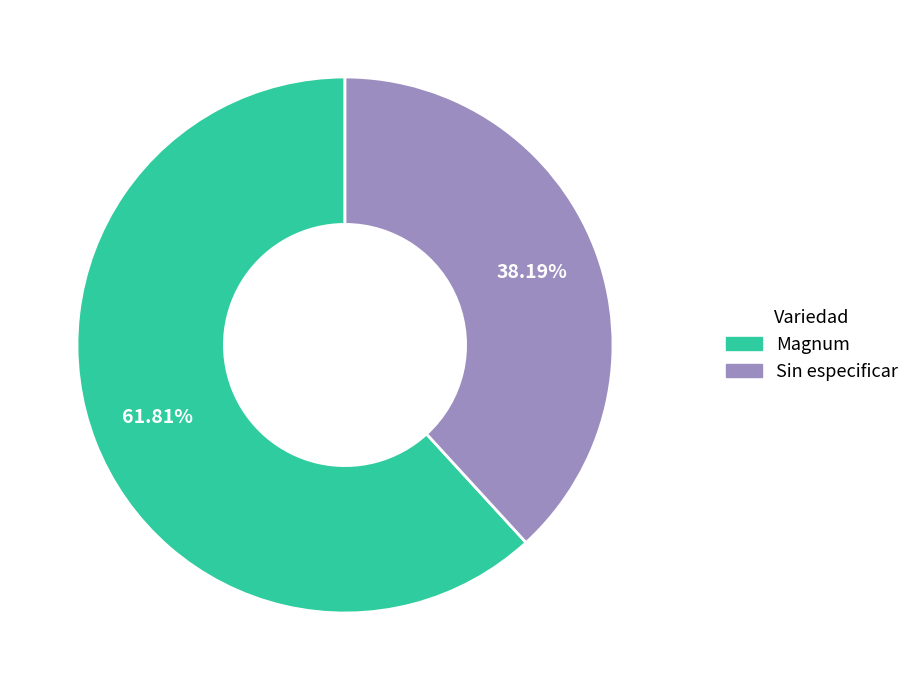

To the nearest percent, what is the combined percentage of Magnum and Sin especificar?

100%